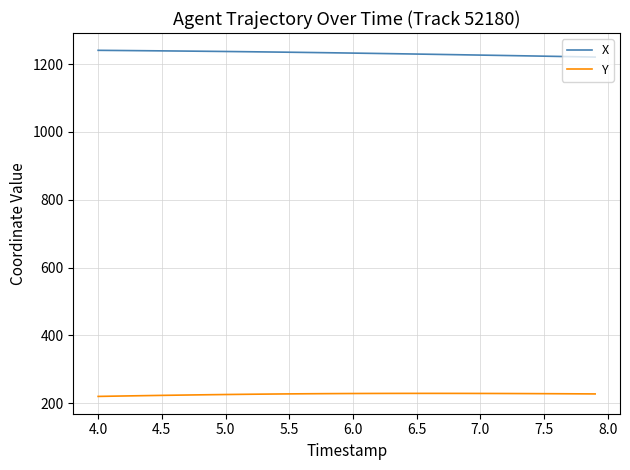

How many lines are shown in the chart?

2